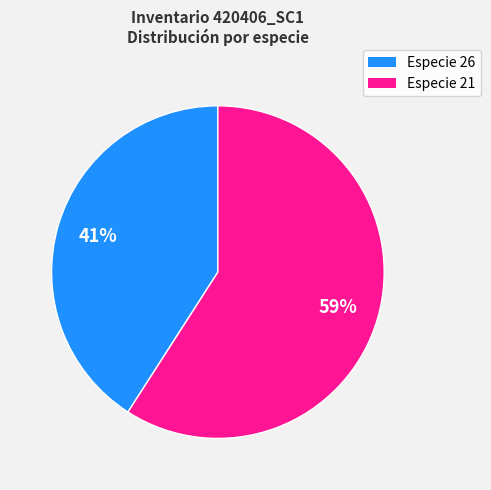

Does any single category account for the majority?

Yes